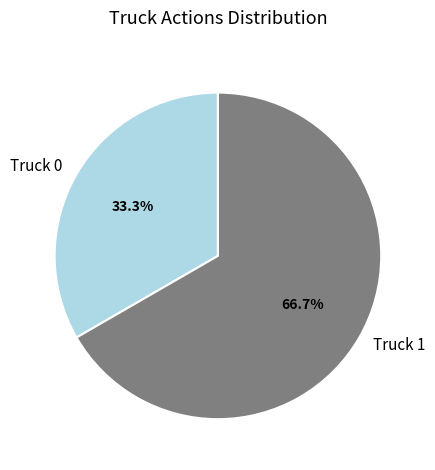

Do Truck 0 and Truck 1 together represent more than half of the pie?

Yes